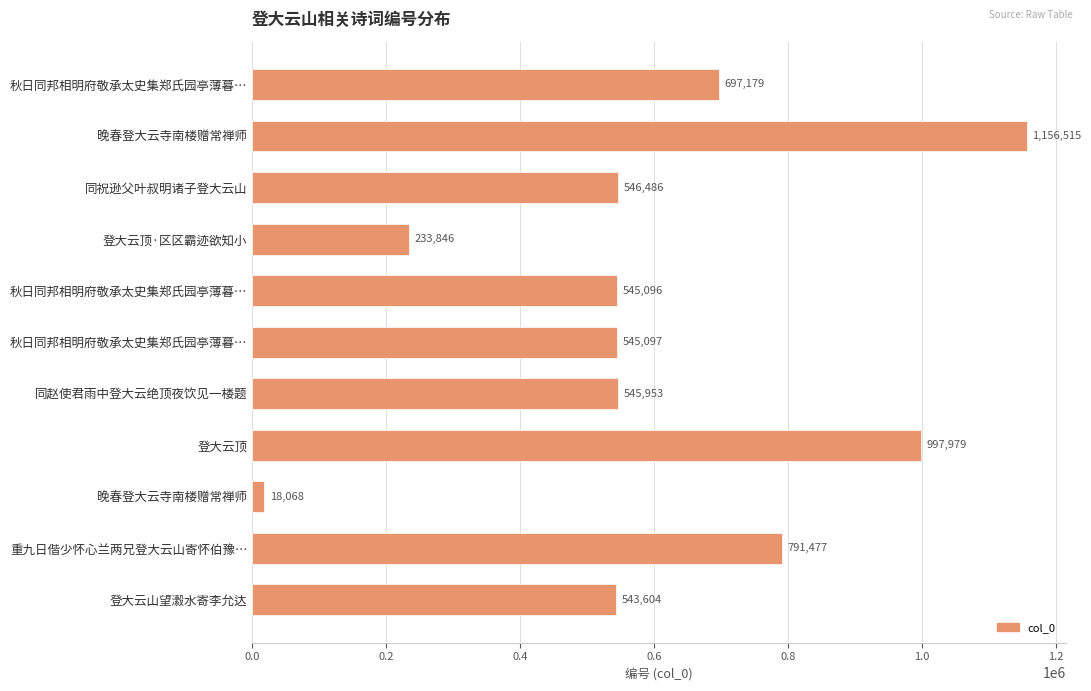

How many distinct data groups are displayed?

1